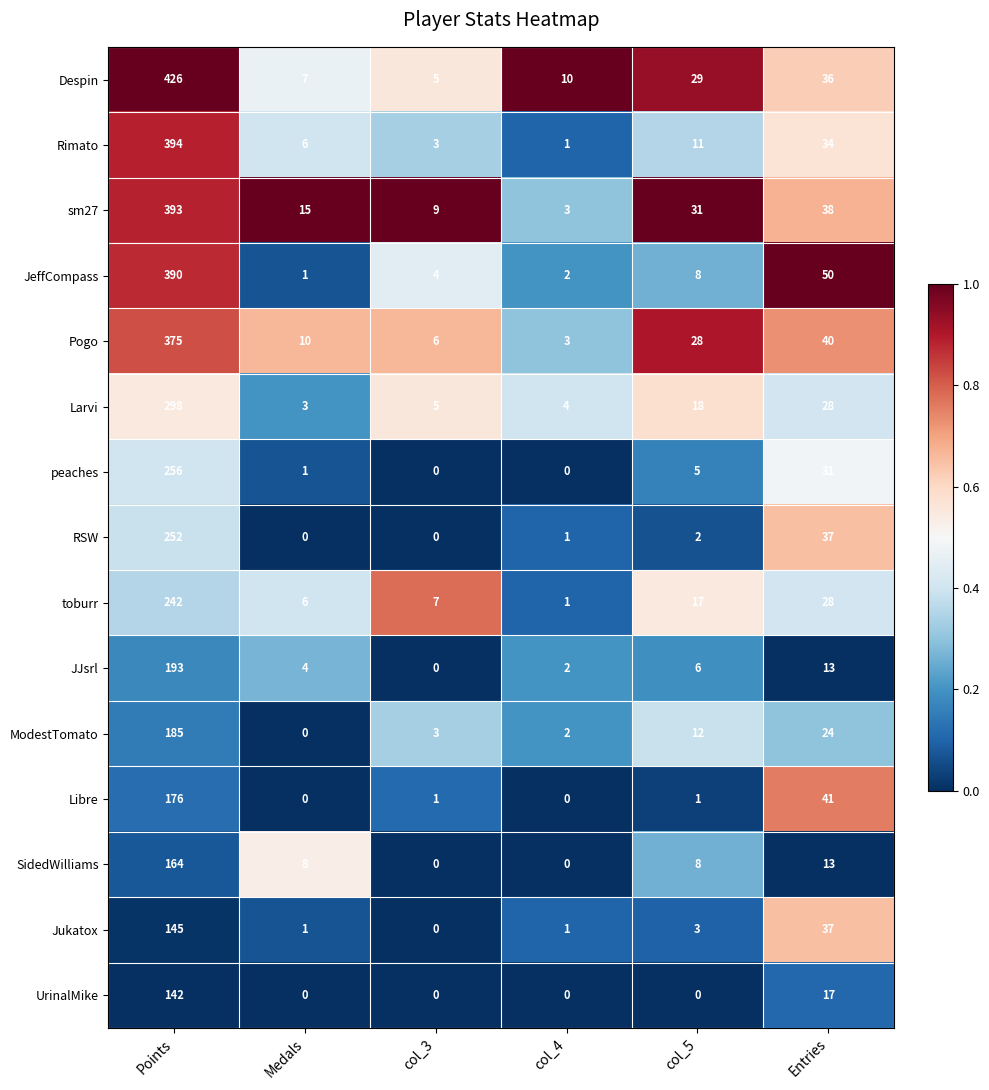

What is the difference between the maximum and second lowest values in the JJsrl series?

191